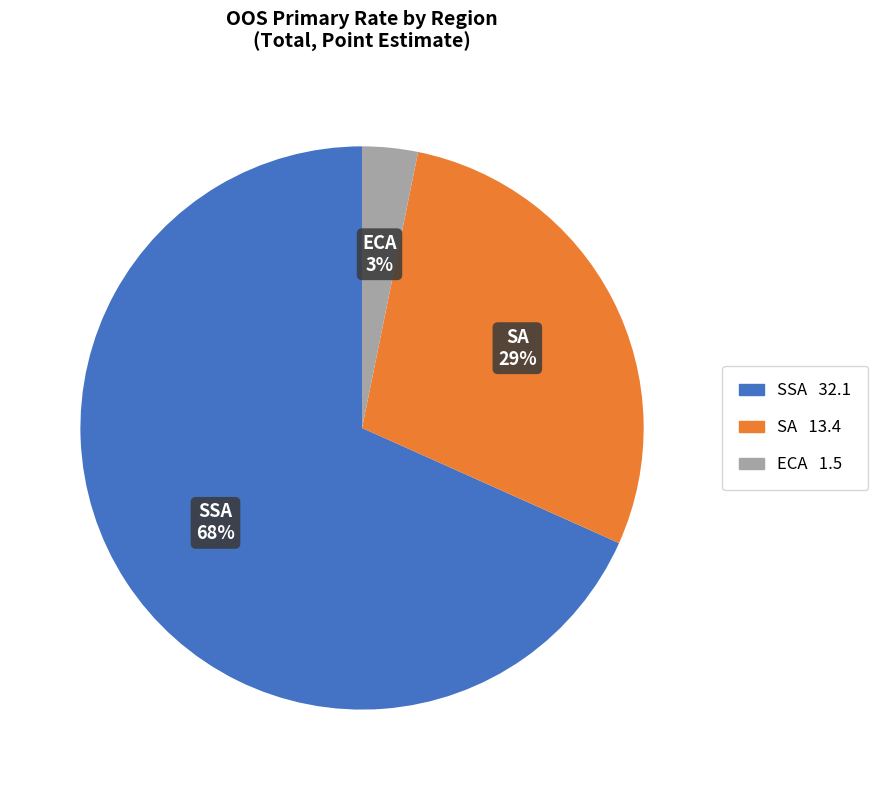

Which category has the smallest portion of the pie?

ECA